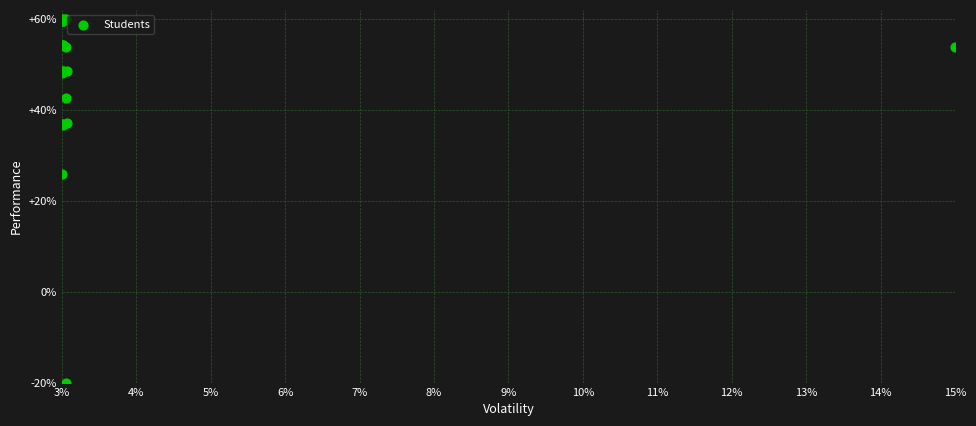

What Y value in the scatter plot is closest to 20?

25.8